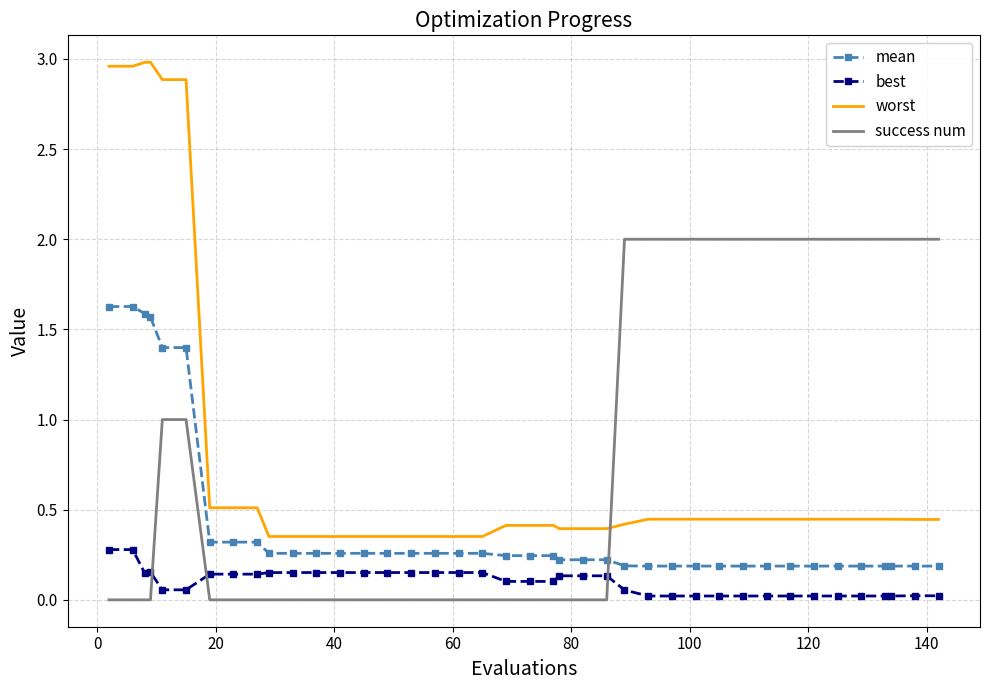

What is the difference between the maximum and minimum values in the success num series?

2.0